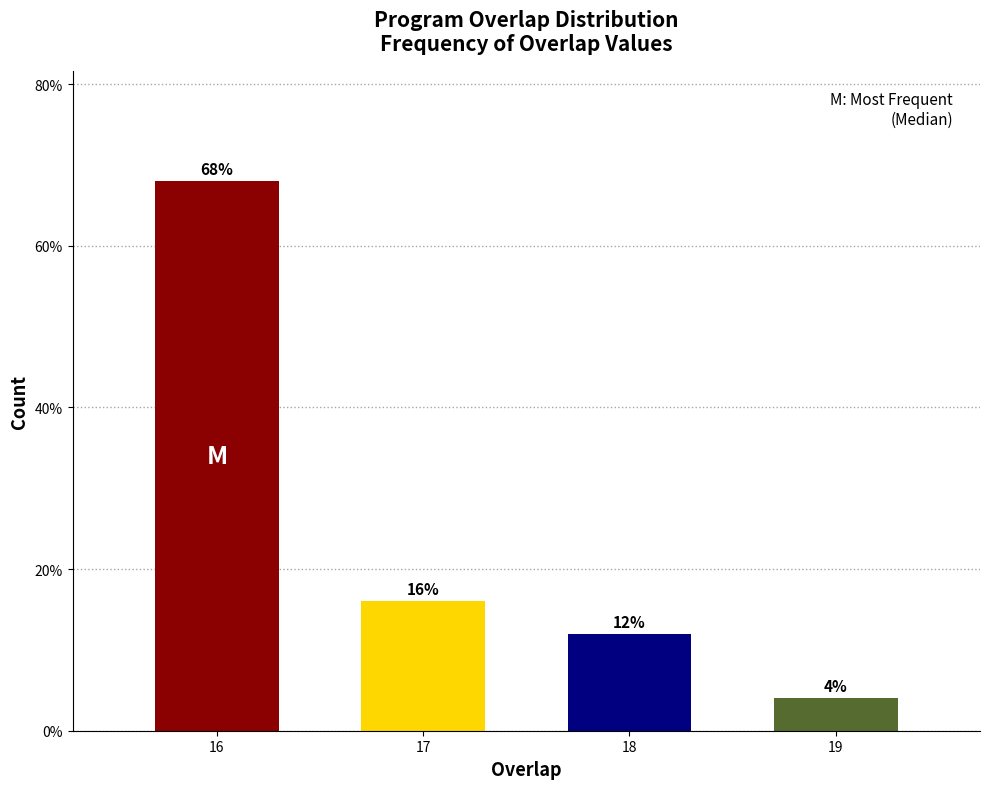

Reading left to right, list all the values displayed in this chart.

16=68	17=16	18=12	19=4